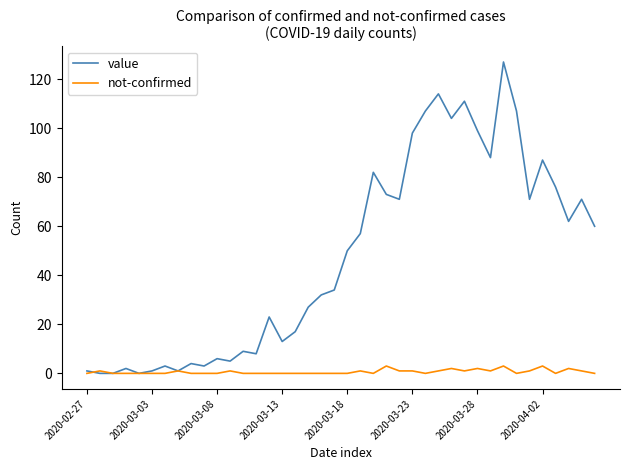

Which series has the largest range (max minus min)?

value